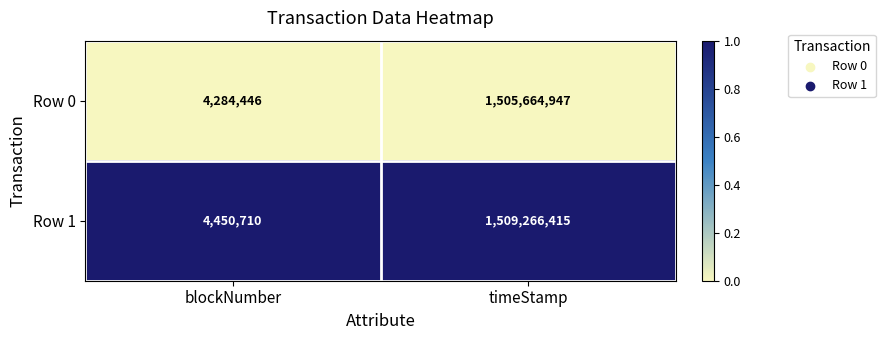

Is it true that Row 0 equals 393173377 at timeStamp?

False